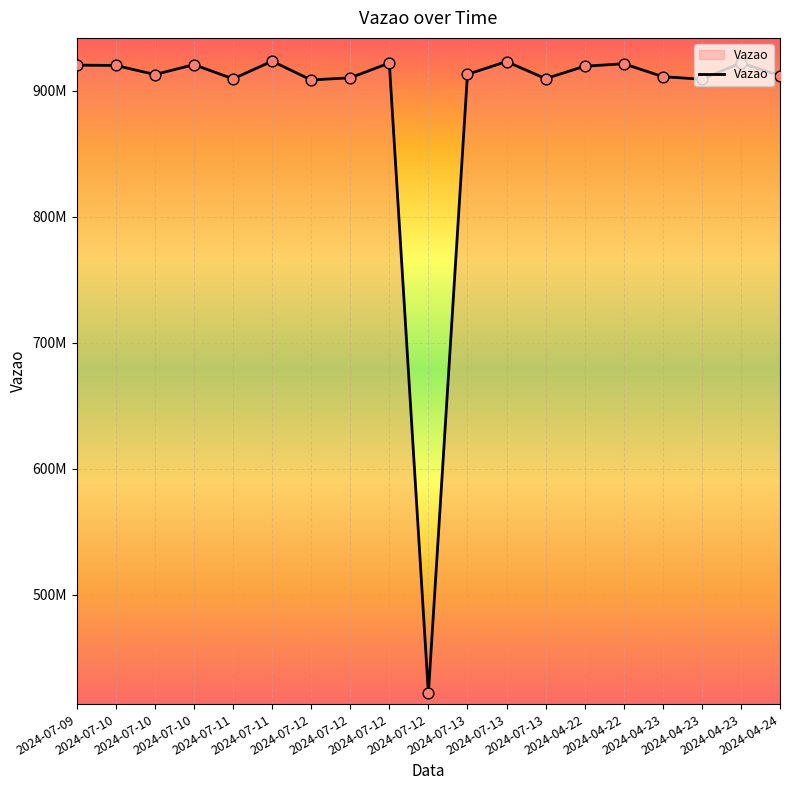

What is the ratio of the value at 2024-07-09 to the value at 2024-04-23?

1.0